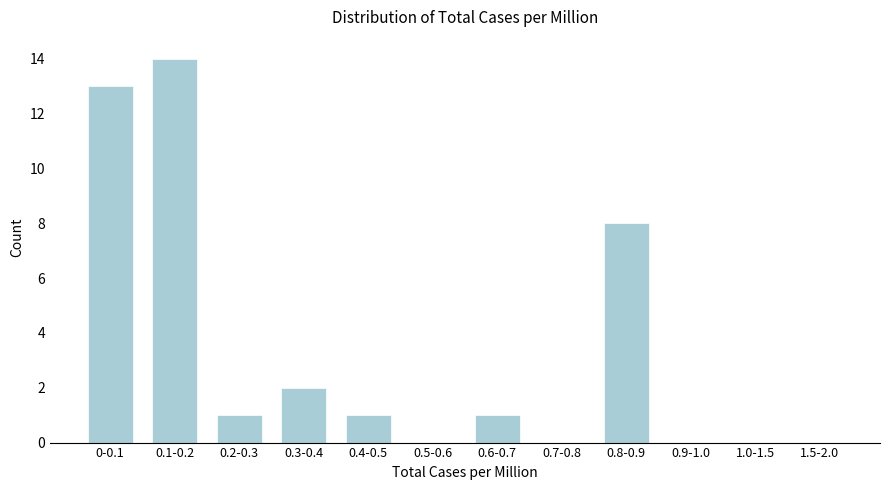

Reading left to right, extract all data points from this chart.

0-0.1=13	0.1-0.2=14	0.2-0.3=1	0.3-0.4=2	0.4-0.5=1	0.5-0.6=0	0.6-0.7=1	0.7-0.8=0	0.8-0.9=8	0.9-1.0=0	1.0-1.5=0	1.5-2.0=0